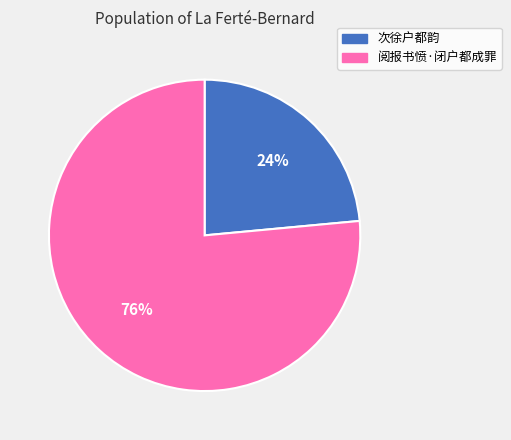

Between 阅报书愤·闭户都成罪 and 次徐户都韵, which is larger?

阅报书愤·闭户都成罪